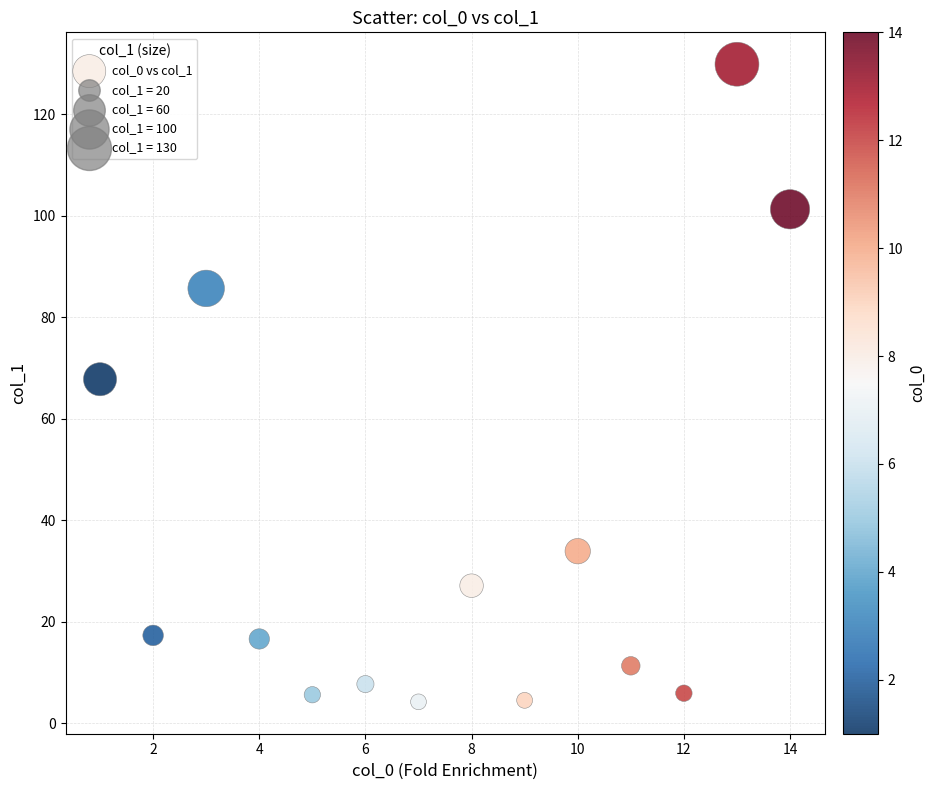

What is the range of X values (max minus min)?

13.0